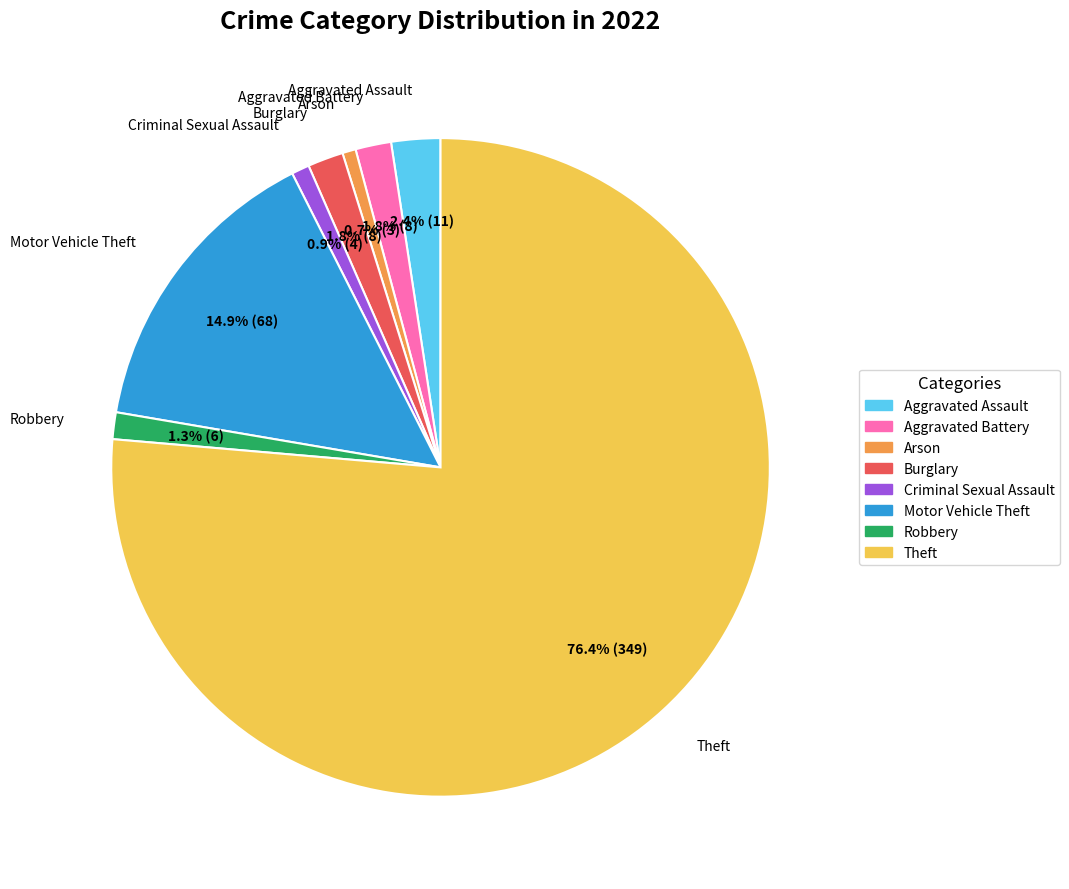

Combined, what portion of the pie is Robbery and Arson?

2.0%